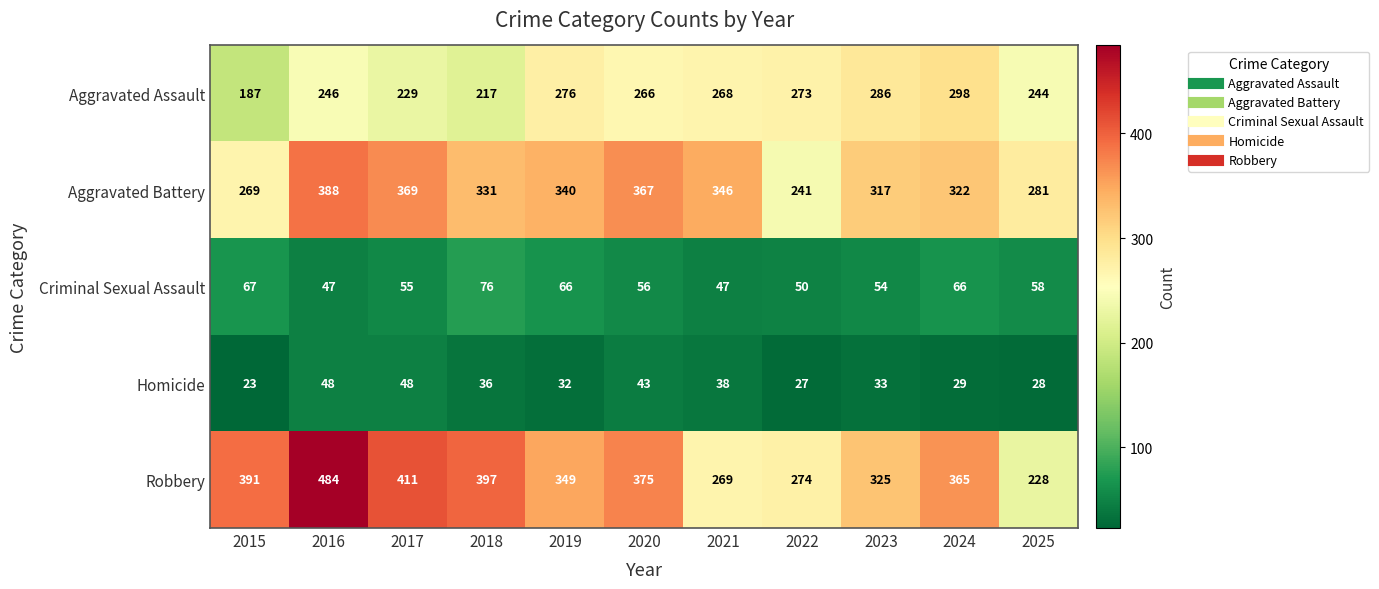

List the series in order of their peak value, highest first.

Robbery, Aggravated Battery, Aggravated Assault, Criminal Sexual Assault, Homicide